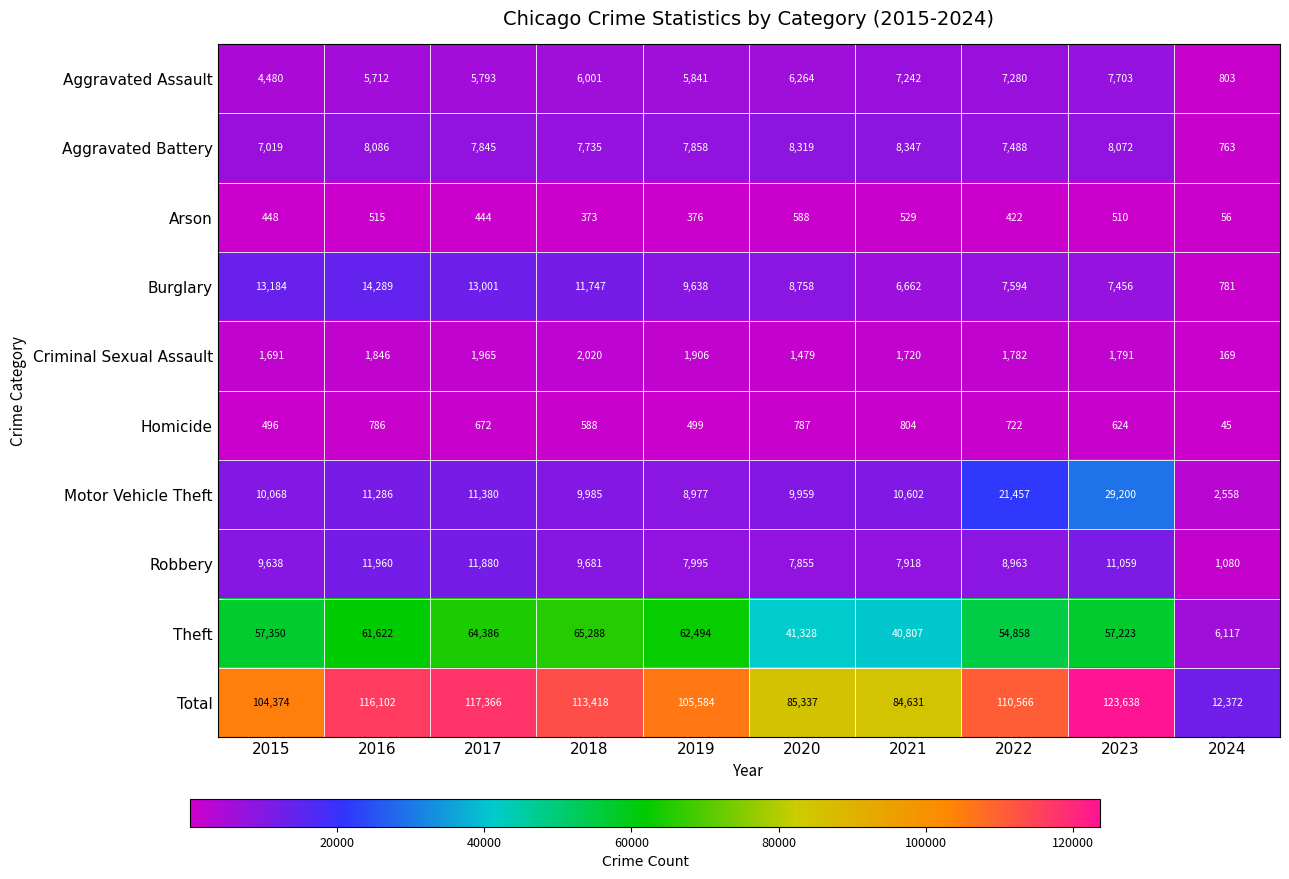

What is the maximum value for Burglary?

14289